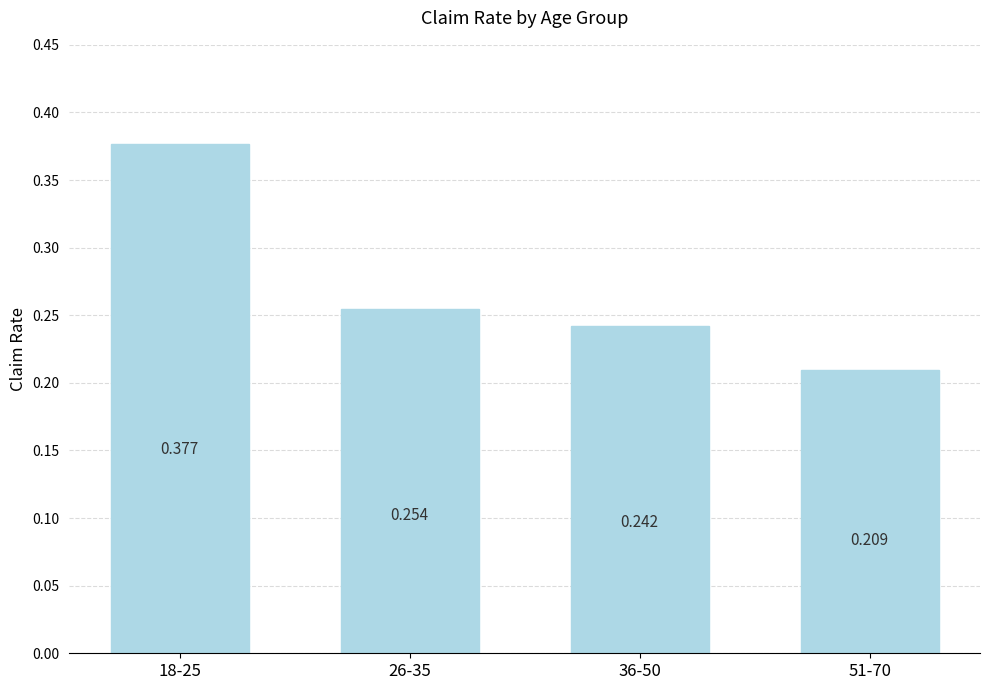

What is the sum of the values at 26-35 and 36-50?

0.5